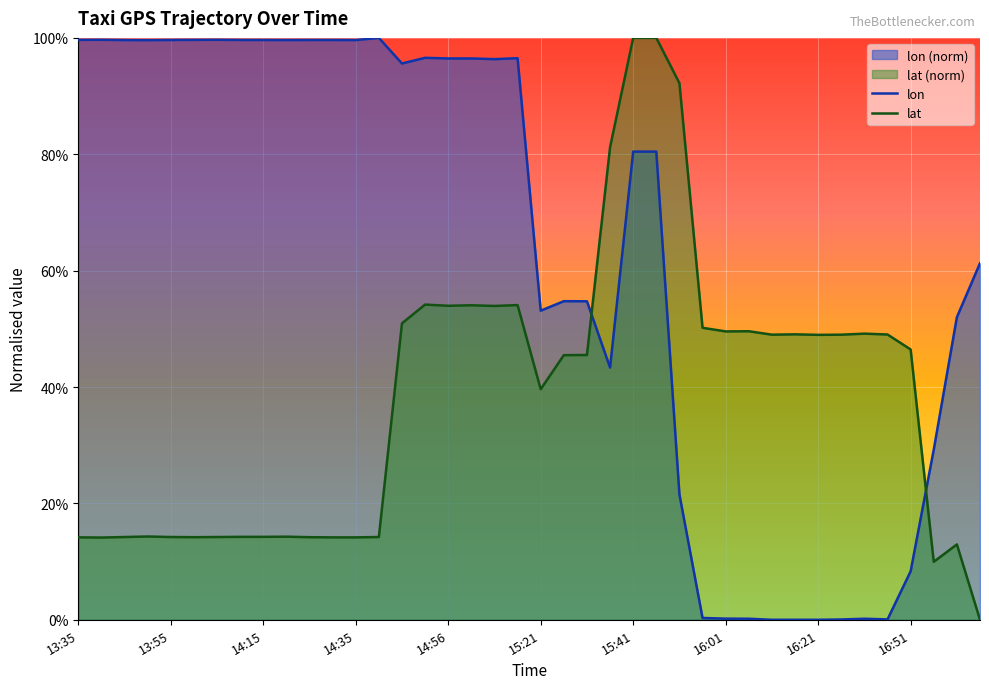

Is the value of lat at 28 greater than the value of lon at 14:35?

No